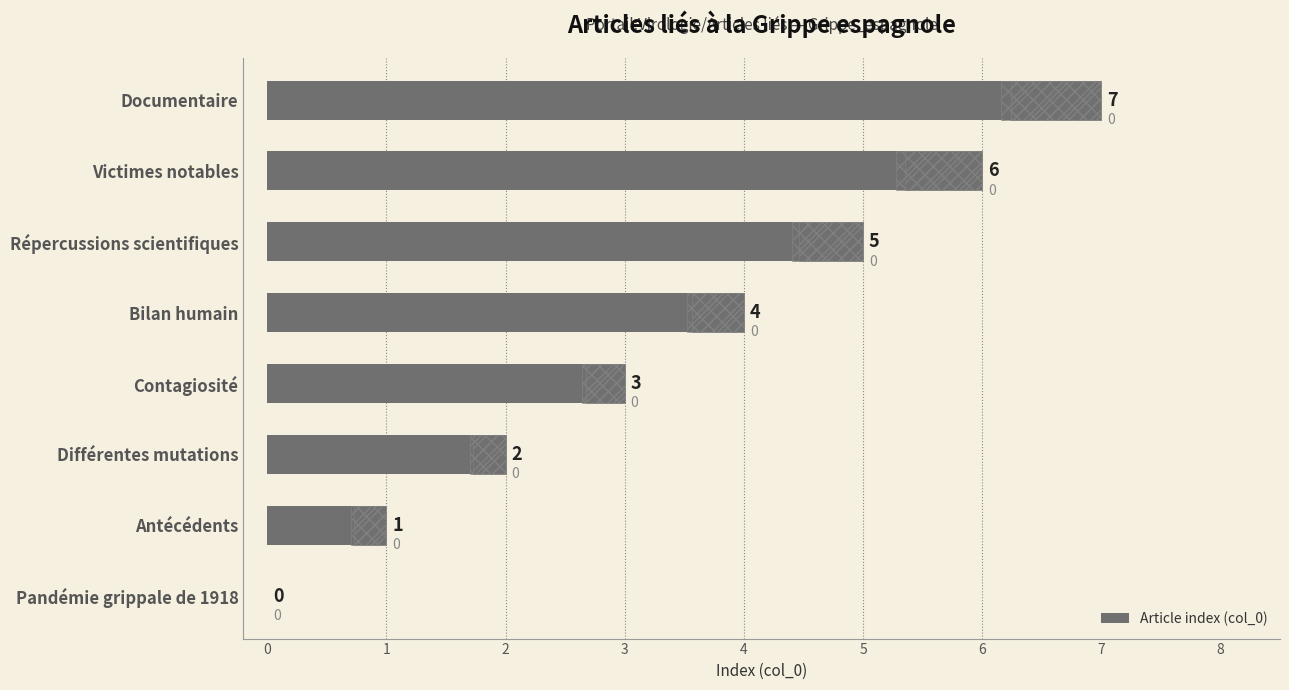

How many series are shown in this chart?

1